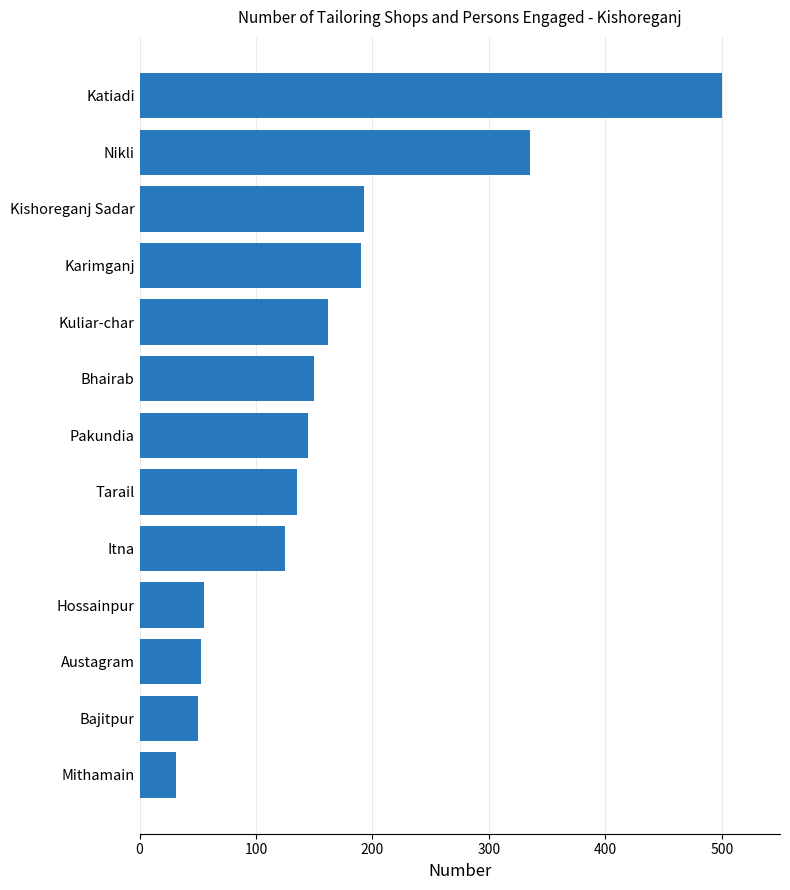

Does the chart contain any negative values?

No